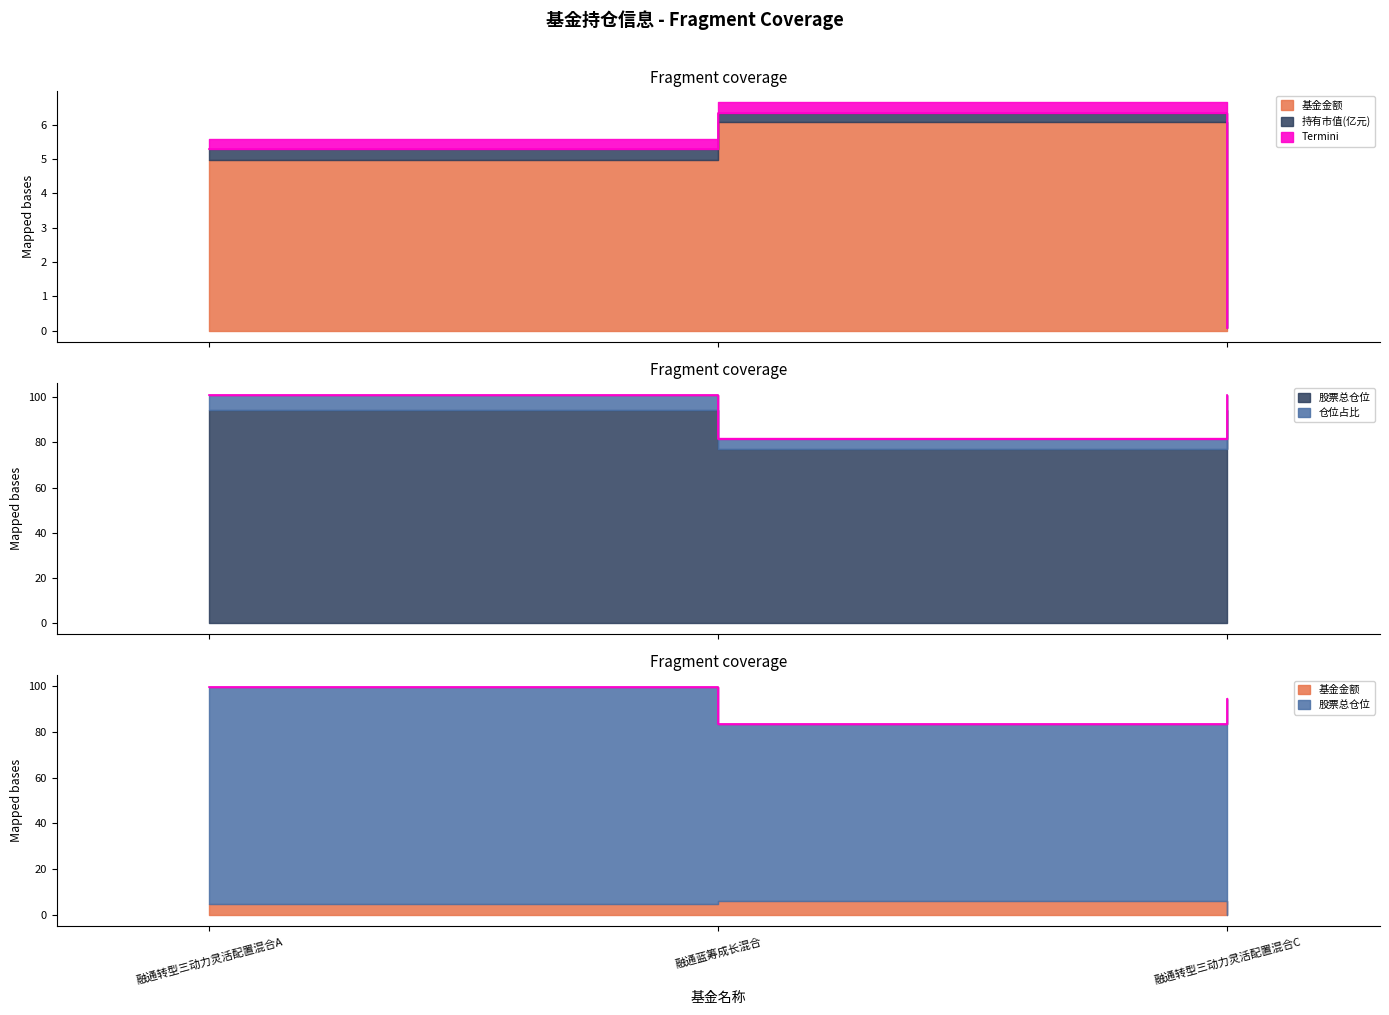

Which category has the highest value in the 基金金额 series?

融通蓝筹成长混合